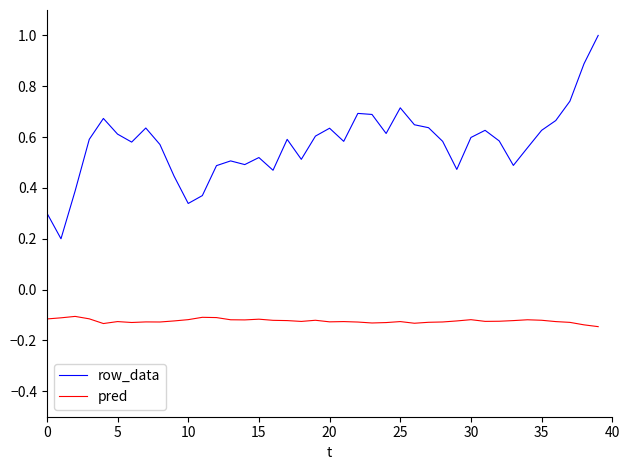

Count the number of categories in the chart.

40